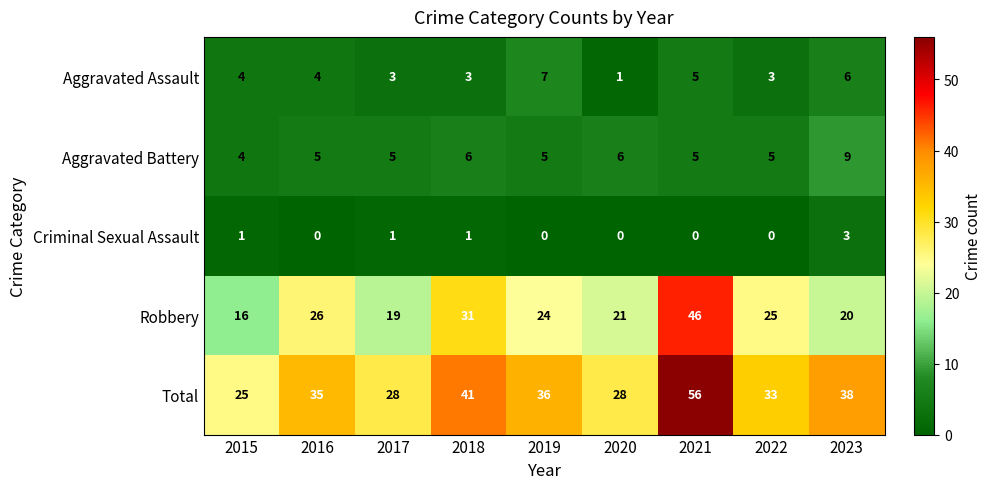

What is the difference between the maximum and second lowest values in the Robbery series?

27